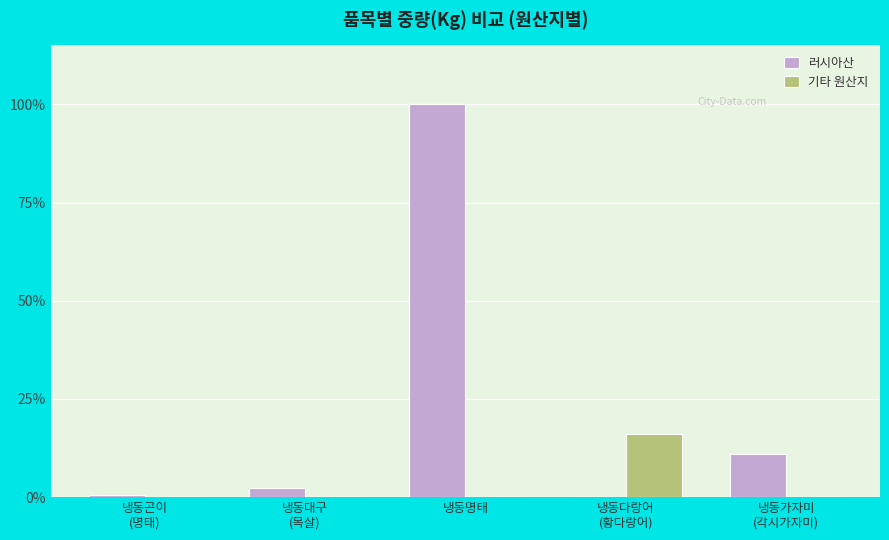

What is the maximum value shown in the chart?

406909